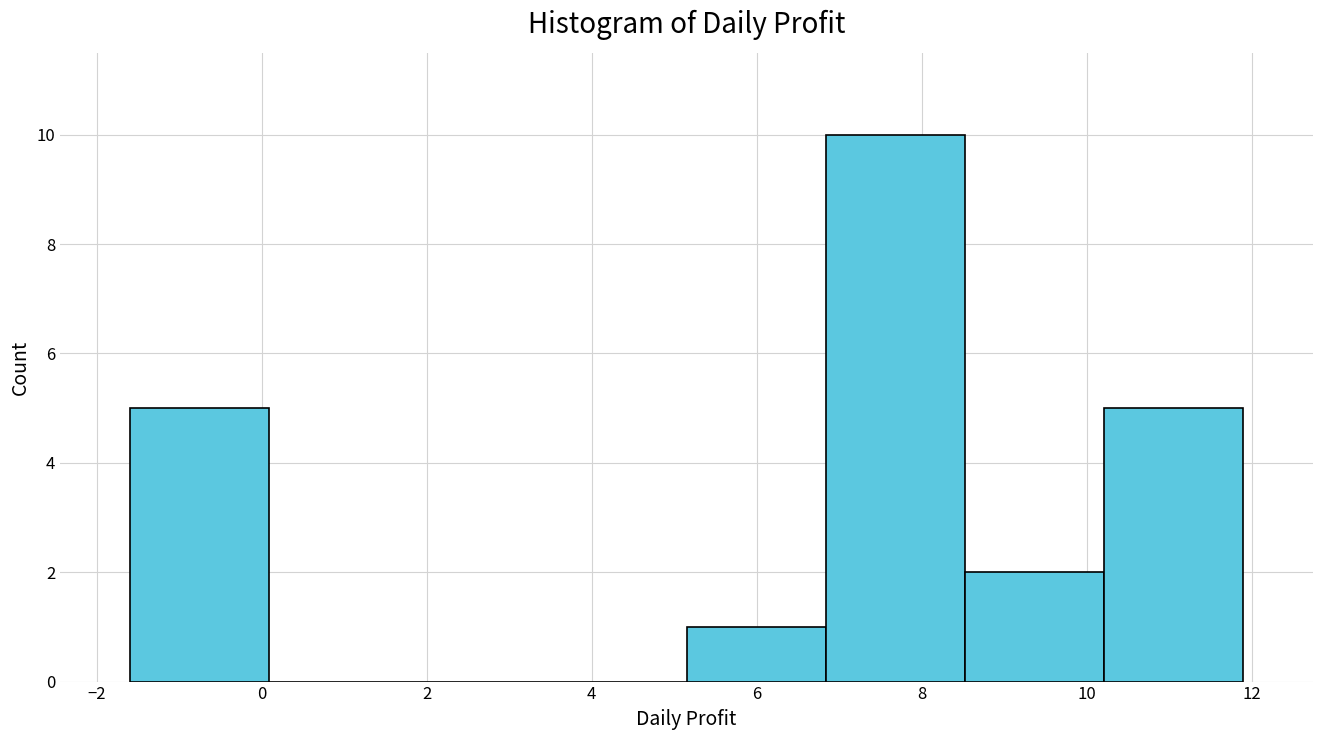

Reading left to right, transcribe this chart: for each bar, give the range it covers on the x-axis and its height. Neither the bar edges nor the heights are printed on the chart, so give them approximately, as read against the axes.

-1.6 to 0.0: 5
0.0 to 1.8: 0
1.8 to 3.4: 0
3.4 to 5.2: 0
5.2 to 6.8: 1
6.8 to 8.6: 10
8.6 to 10.2: 2
10.2 to 12.0: 5